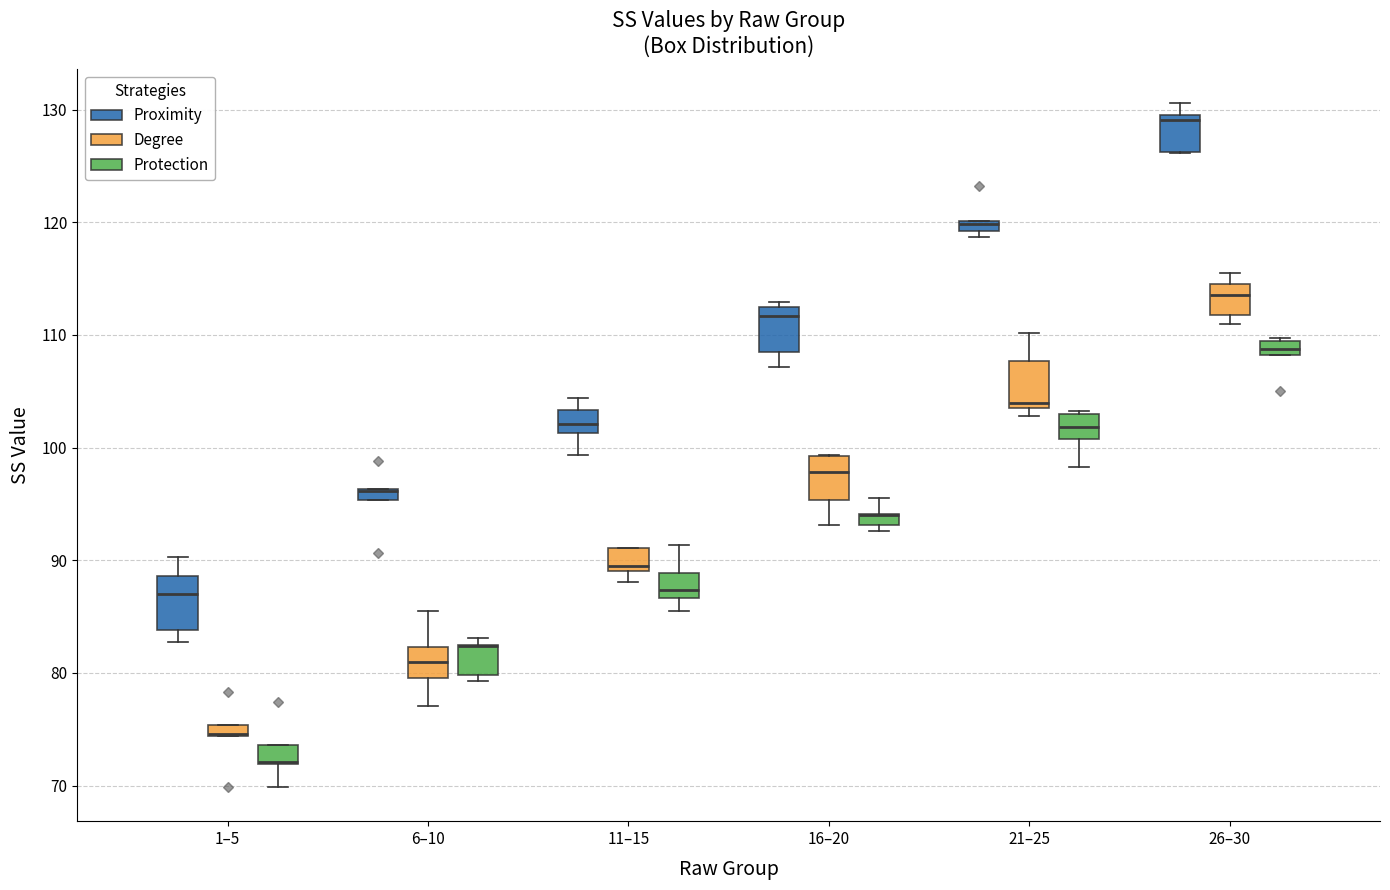

Where is the lower edge of the box for 6–10 (Protection) on the y-axis? The values are not printed on the chart, so give them approximately, as read against the axis.

80